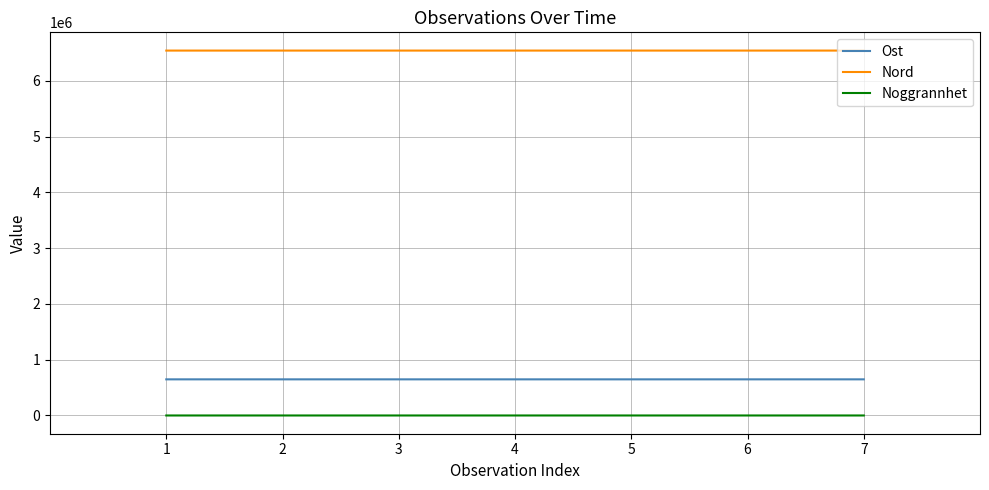

Rank the series at 4 from lowest to highest value.

Noggrannhet, Ost, Nord